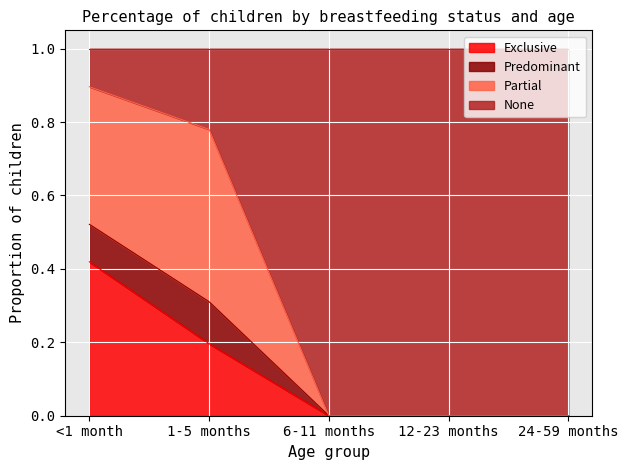

At which label does Predominant reach its peak?

<1 month